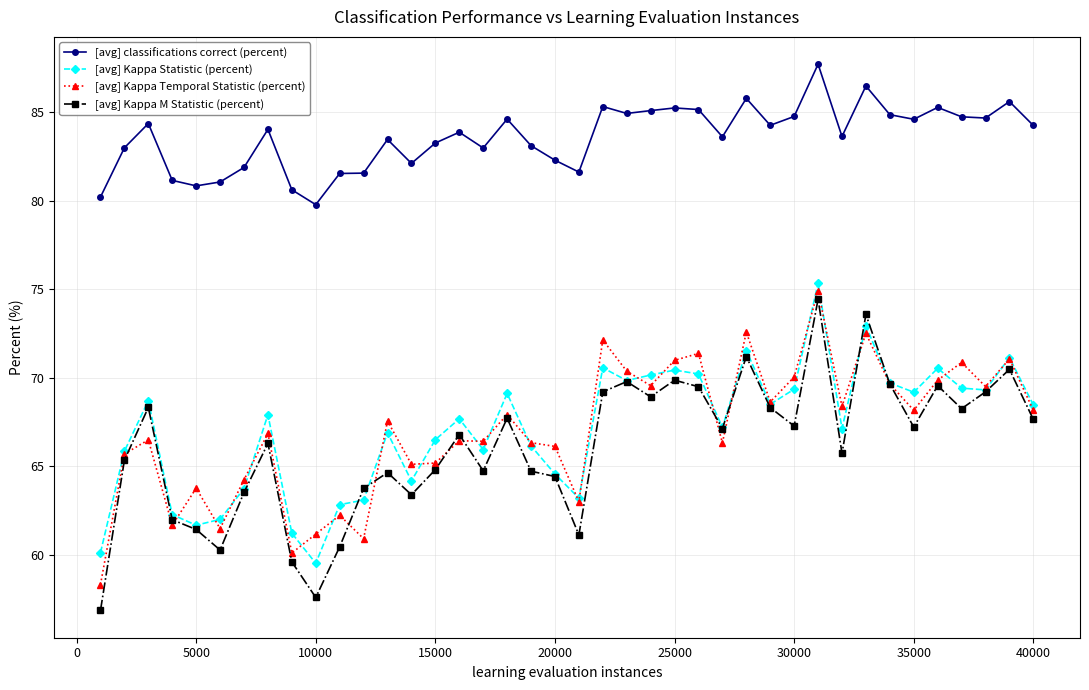

What is the value of the [avg] classifications correct (percent) point at the 1st from the left?

80.2